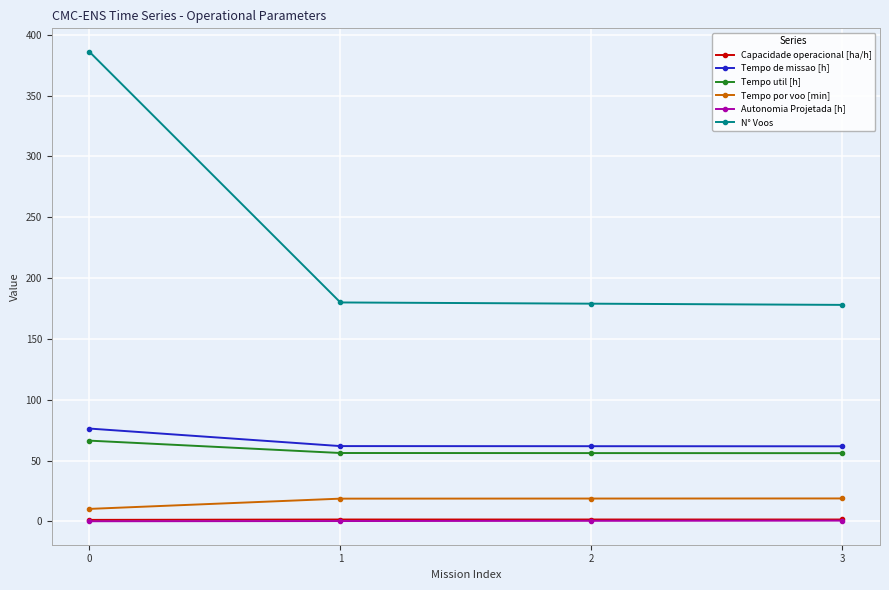

What is the value of the Tempo util [h] point at the 4th from the left?

56.1